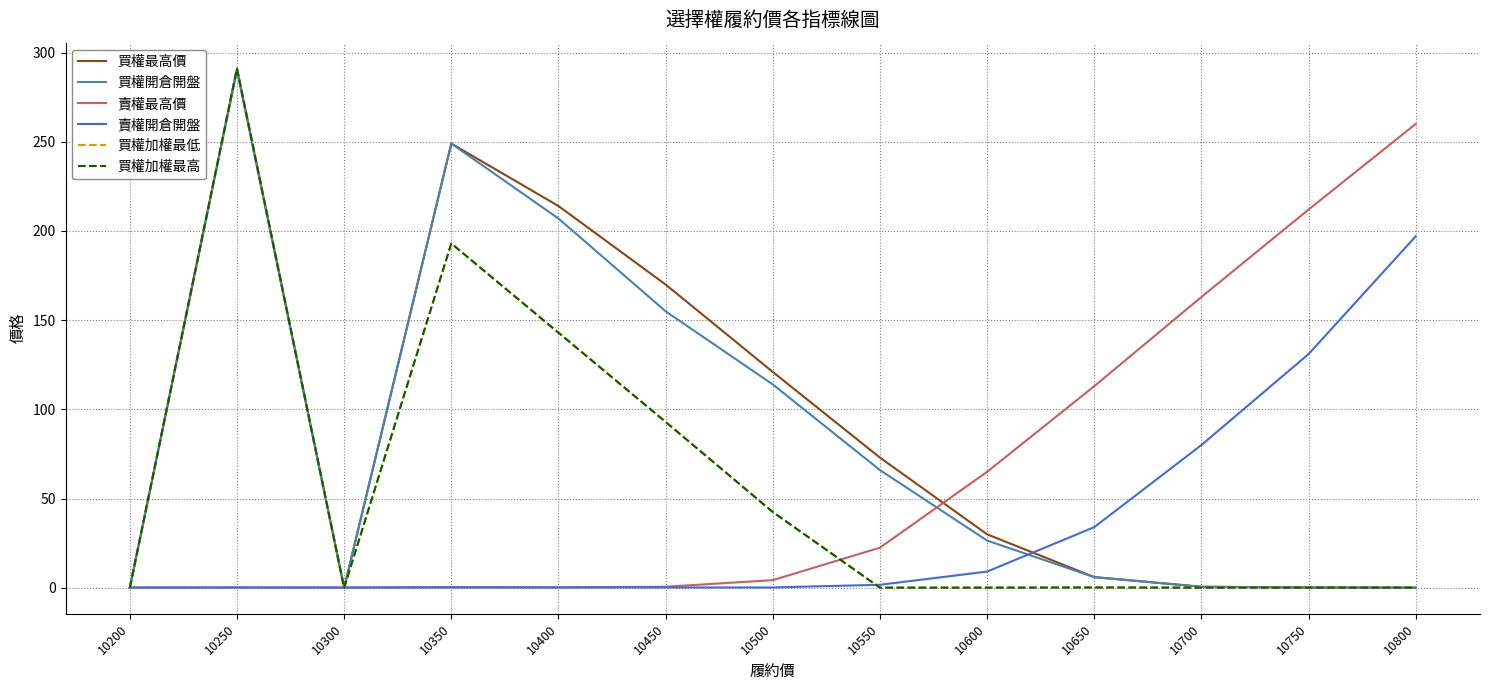

True or false: 買權開倉開盤 has a value of 290.0 at 10250.

True